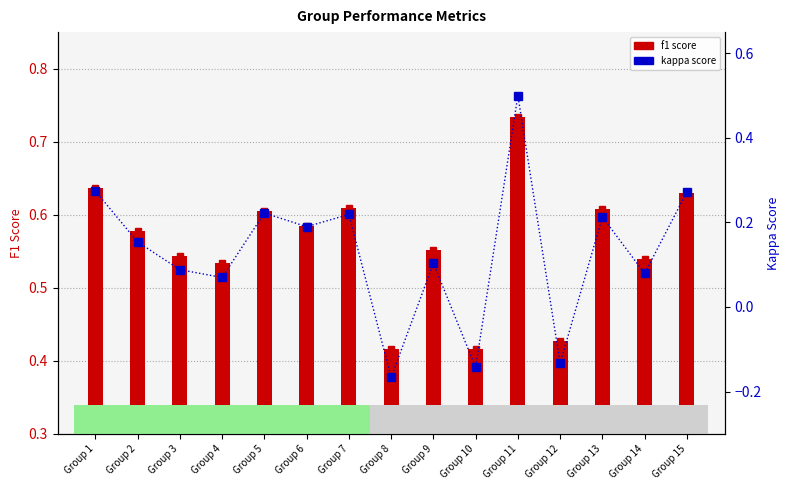

Rank the series at Group 2 from lowest to highest value.

kappa score, f1 score